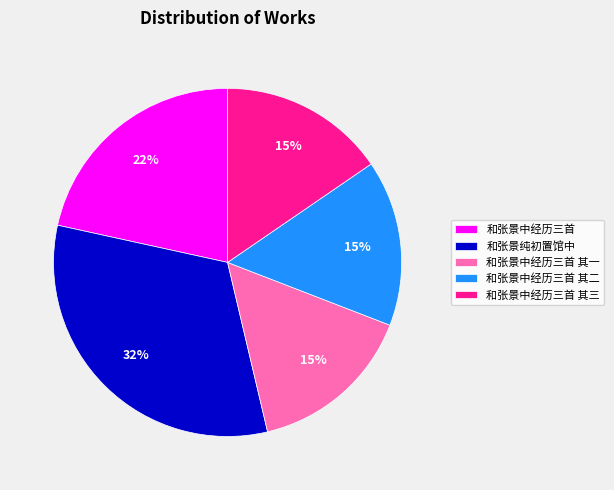

Does 和张景纯初置馆中 represent more than half of the total?

No